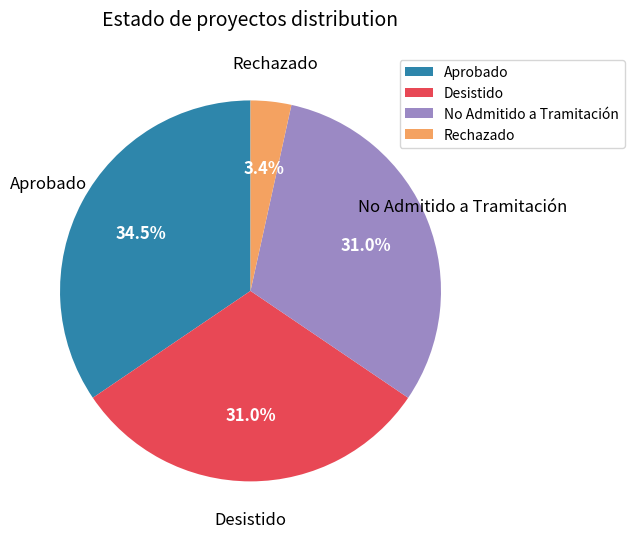

Does Aprobado represent more than half of the total?

No